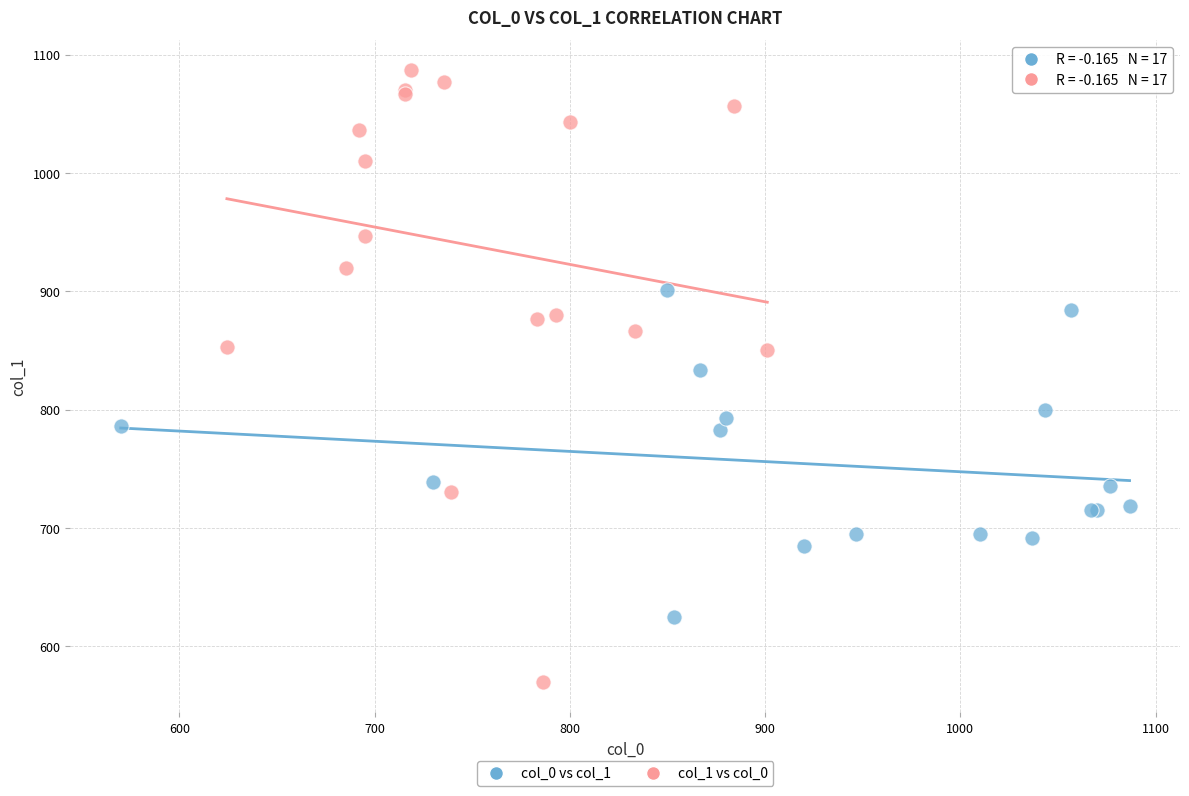

Which series reaches the maximum Y coordinate?

col_1 vs col_0